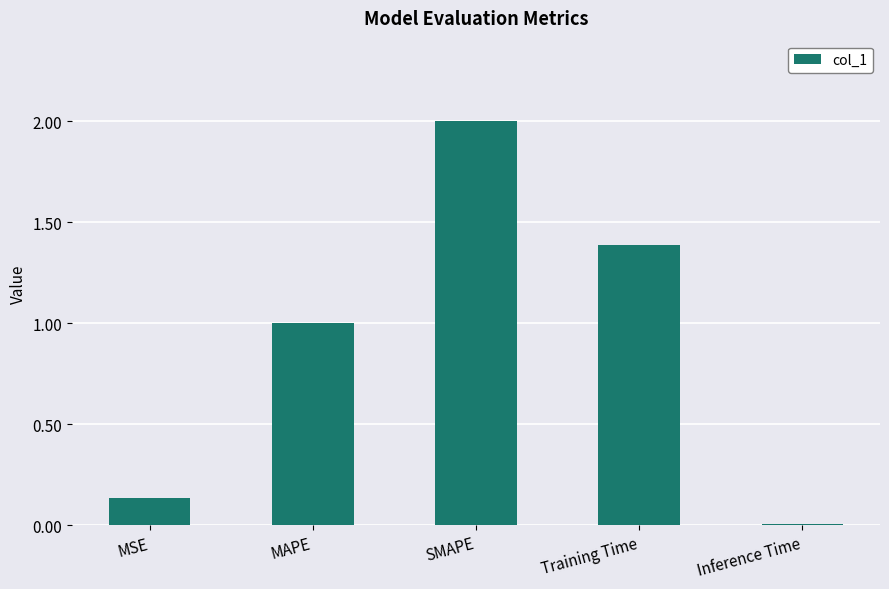

Rank the categories by value from lowest to highest.

Inference Time, MSE, MAPE, Training Time, SMAPE